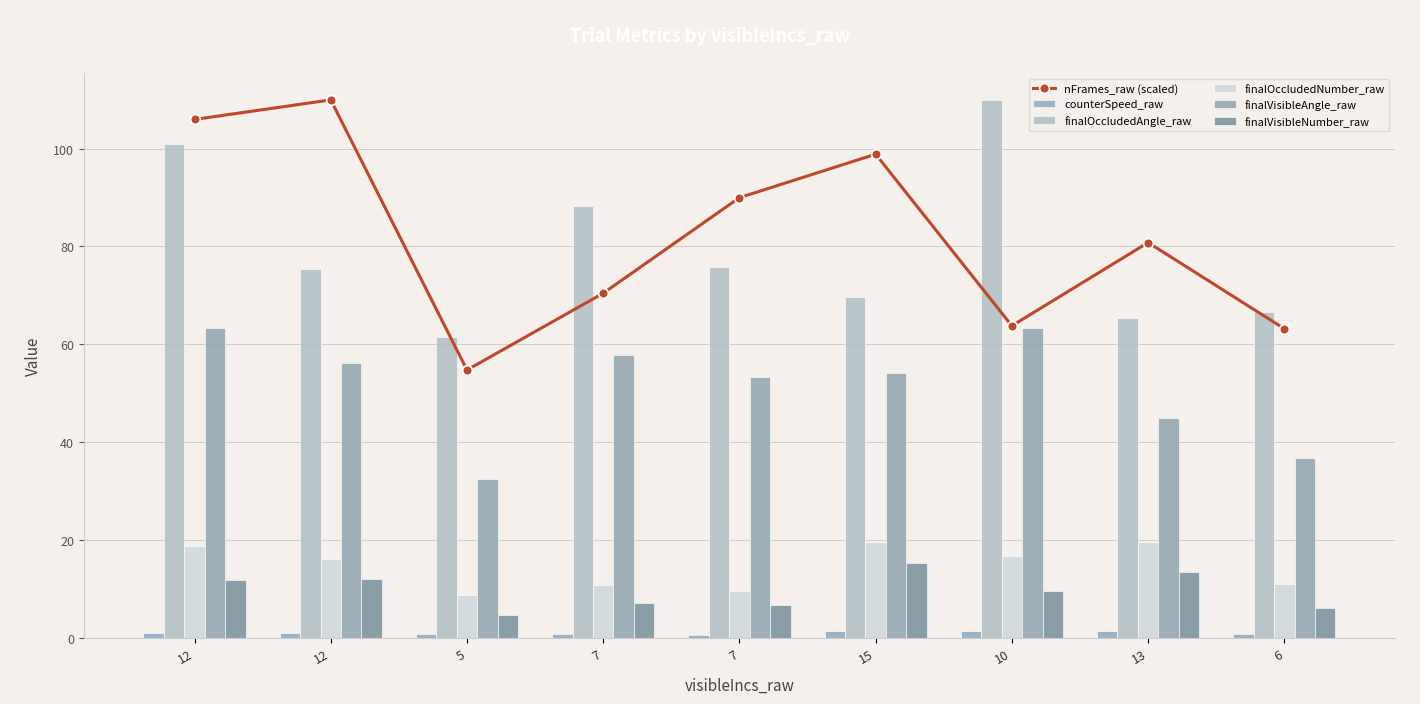

List the labels in order of finalVisibleNumber_raw value, largest first.

15, 13, 12, 12, 10, 7, 7, 6, 5